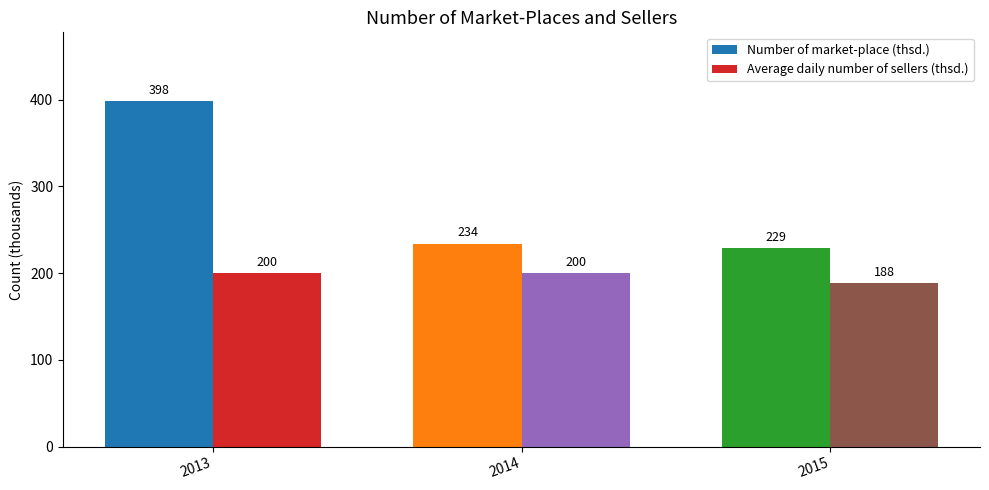

The Average daily number of sellers (thsd.) series shows 354 at 2014. True or false?

False